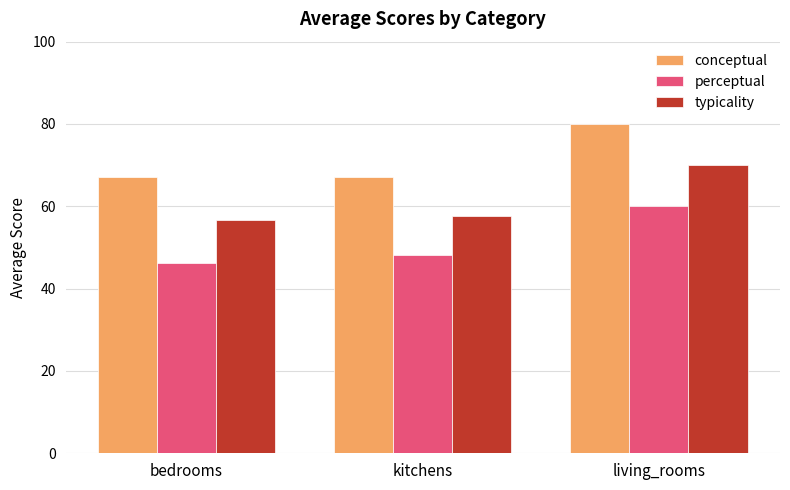

What is the sum of the perceptual values at bedrooms and living_rooms?

106.4